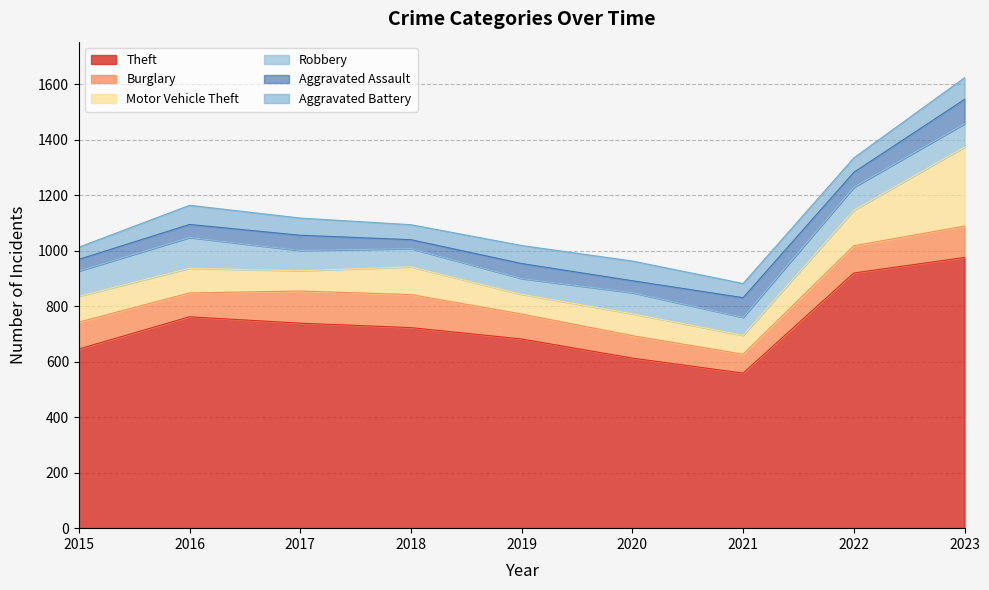

What is the sum of the Theft values at 2020 and 2022?

1533